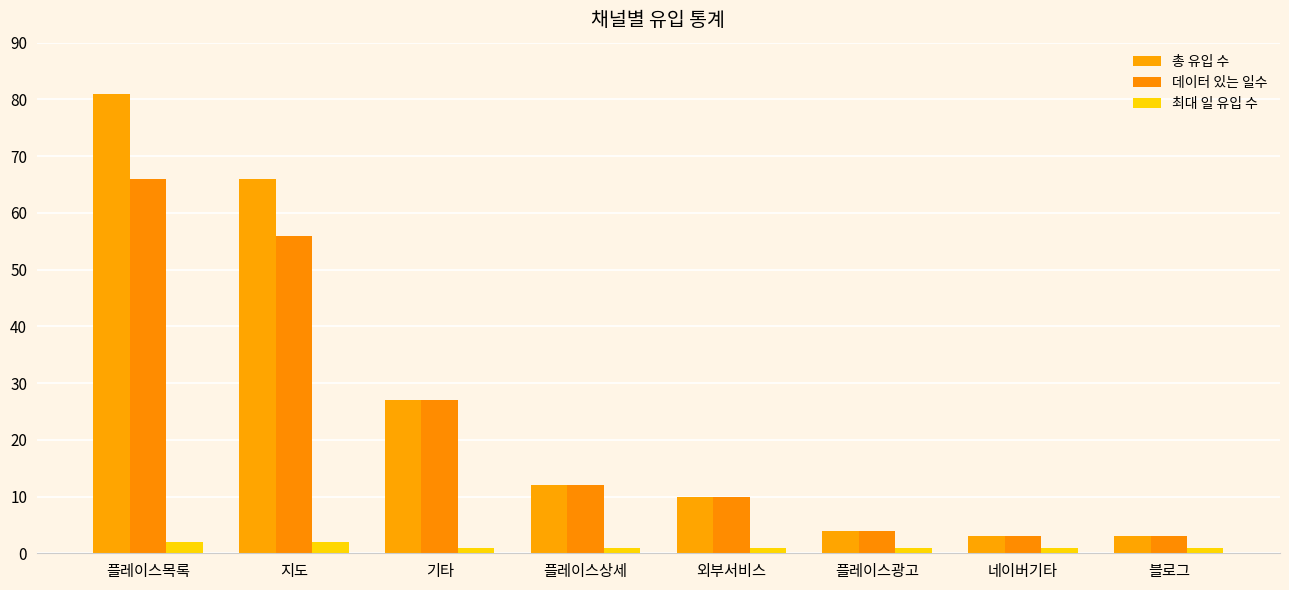

At which label is 데이터 있는 일수 closest to 34?

기타